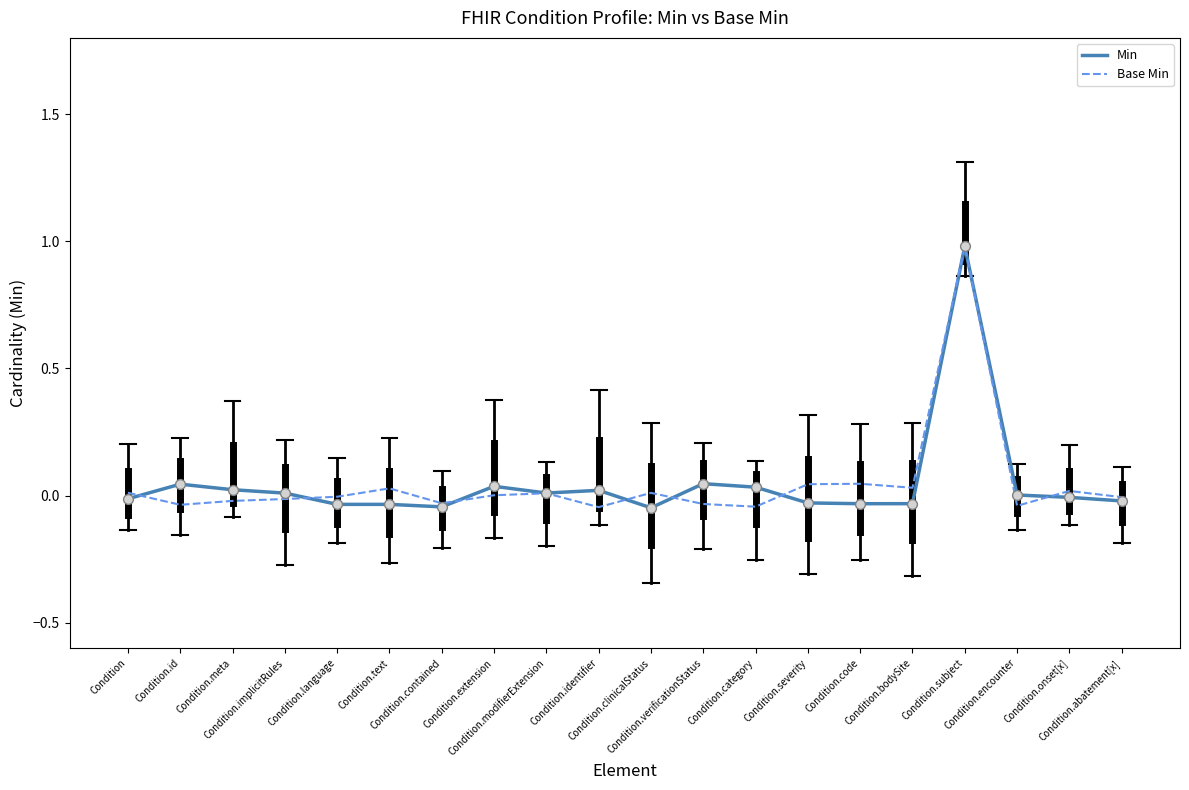

What is the maximum value shown in the chart?

1.0